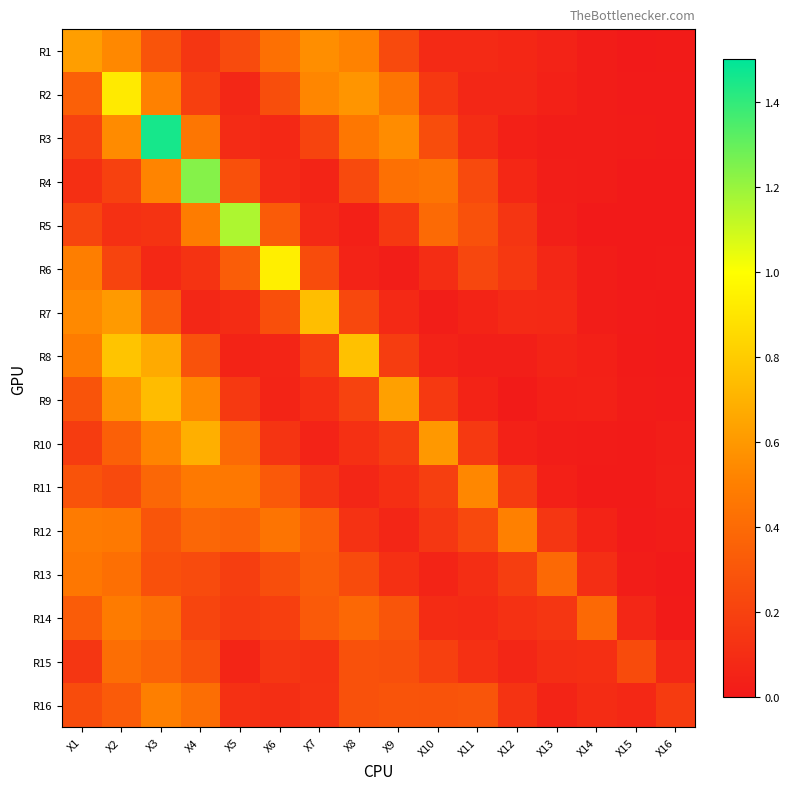

At how many categories does at least one series exceed 0?

16